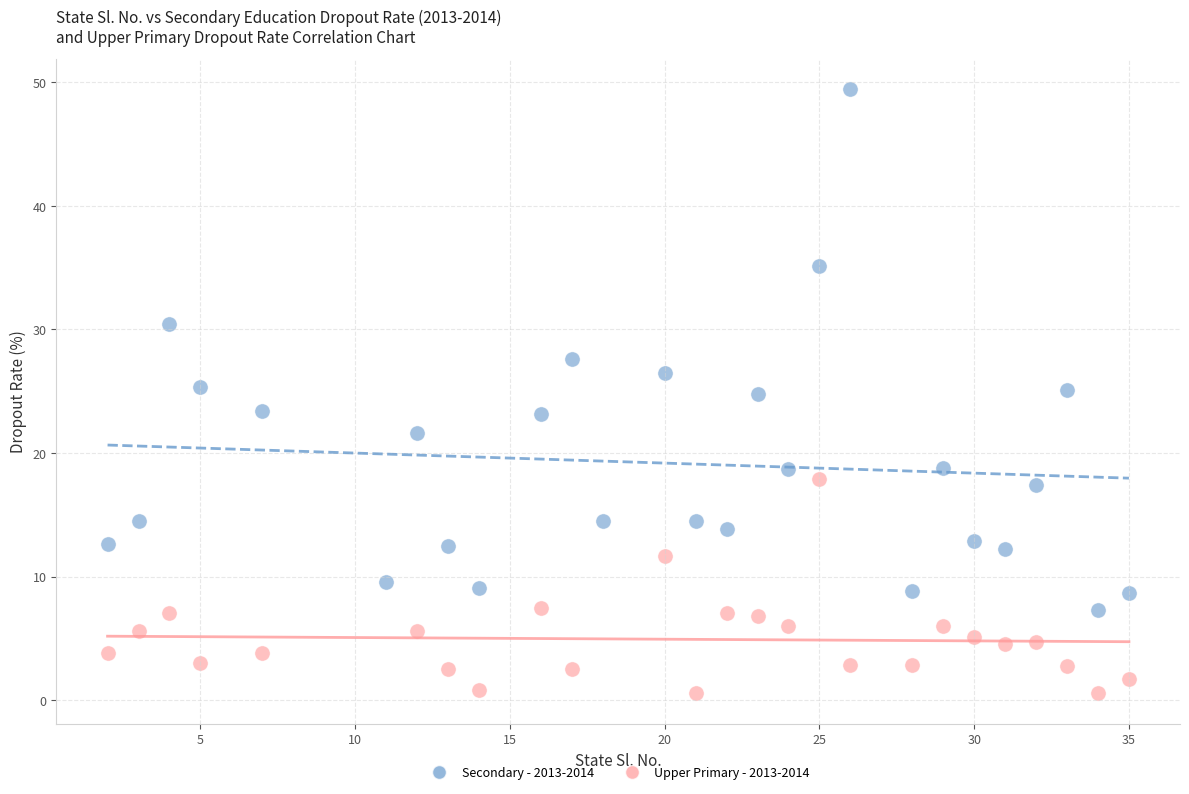

What are all the series names shown in the legend?

Secondary - 2013-2014, Upper Primary - 2013-2014